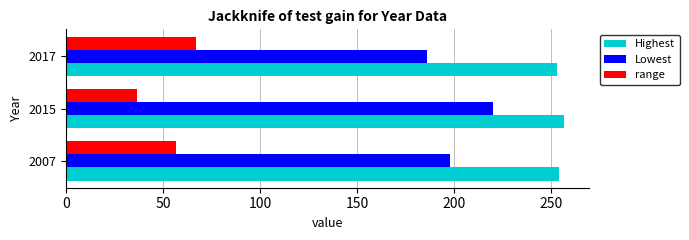

Is the value of Highest at 2007 greater than the value of range at 2017?

Yes